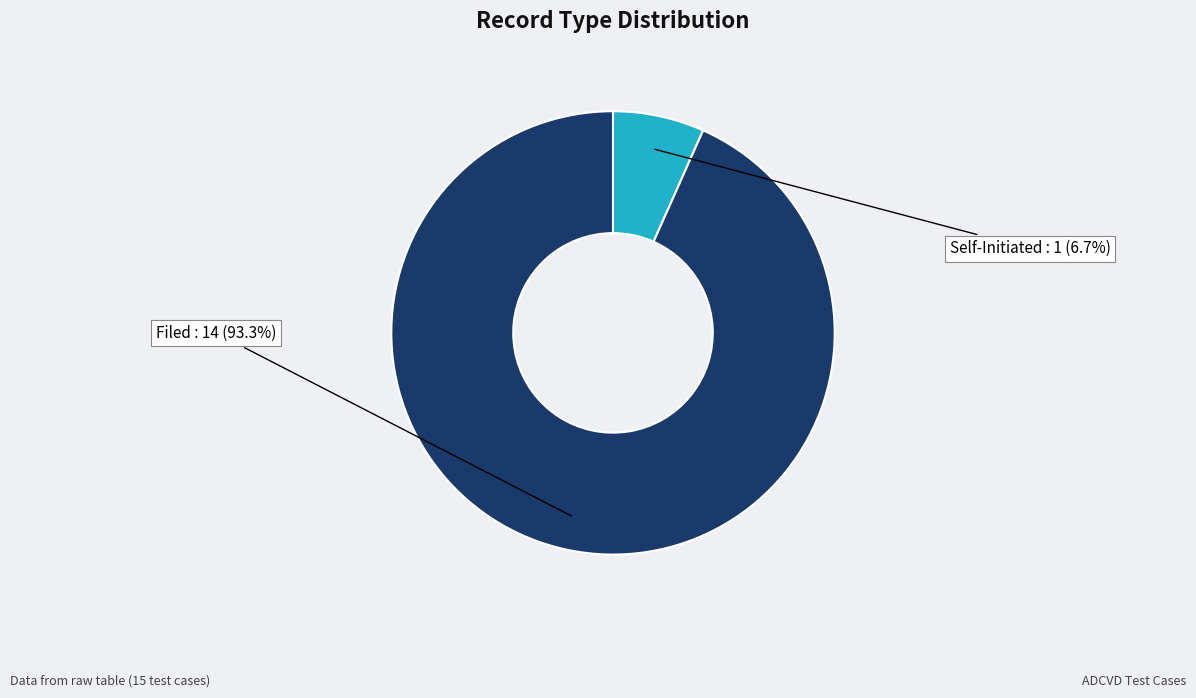

Does any single category account for the majority?

Yes